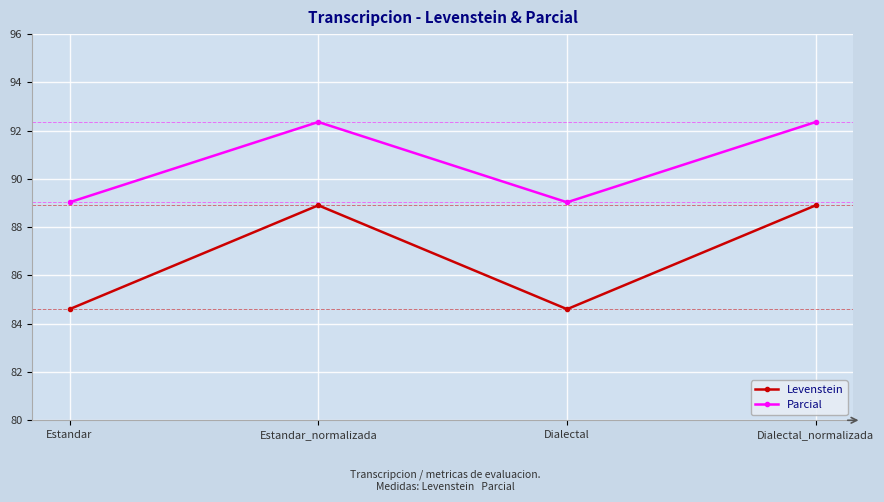

What is the smallest value displayed?

84.6